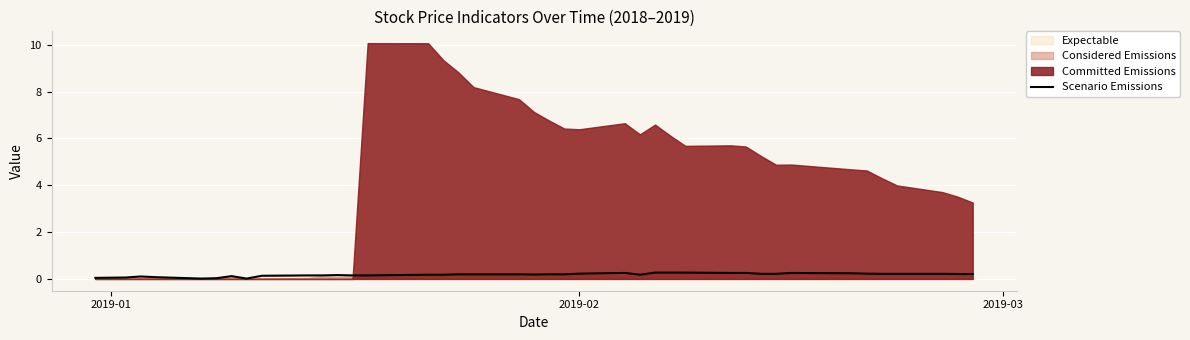

Reading left to right, what are all the values shown in this chart?

0.0	0.1	0.1	0.1	0.0	0.0	0.1	0.0	0.1	0.1	0.1	0.2	0.1	0.1	0.2	0.2	0.2	0.2	0.2	0.2	0.2	0.2	0.2	0.3	0.2	0.3	0.3	0.3	0.3	0.3	0.2	0.2	0.3	0.2	0.2	0.2	0.2	0.2	0.2	0.2